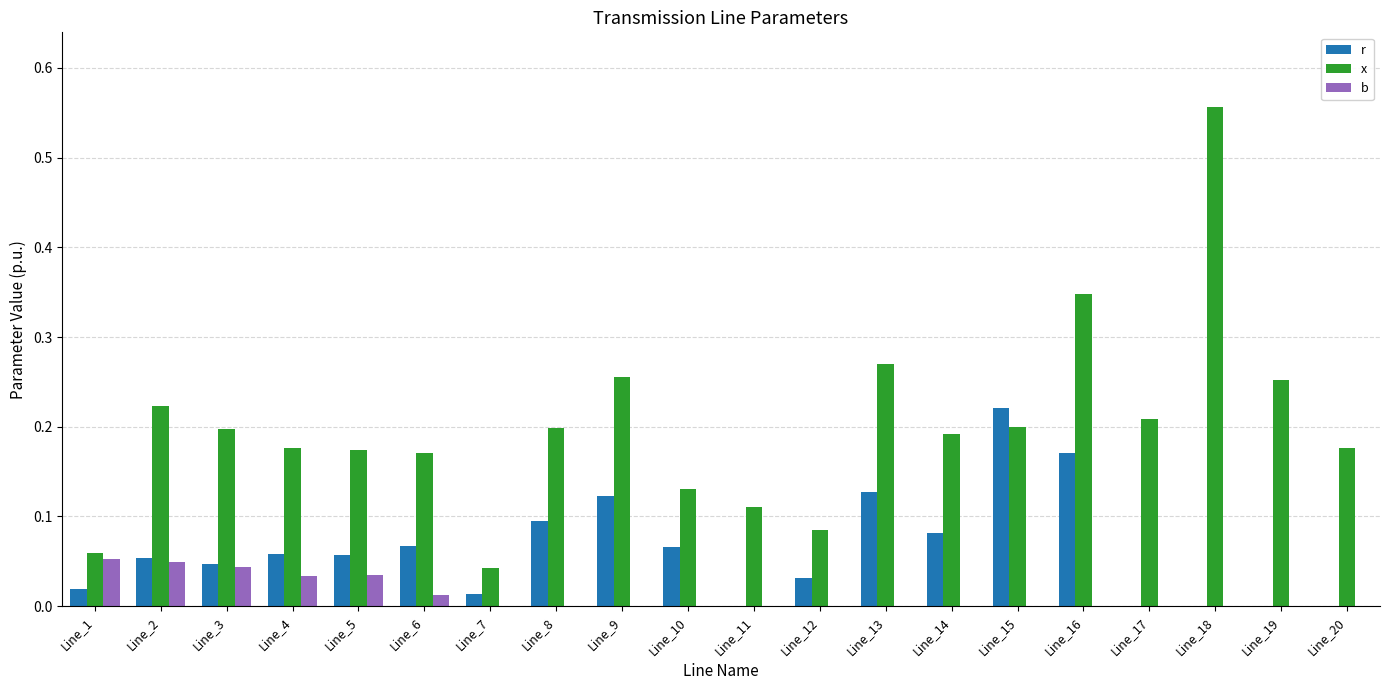

Which series changed the most between Line_8 and Line_15?

r